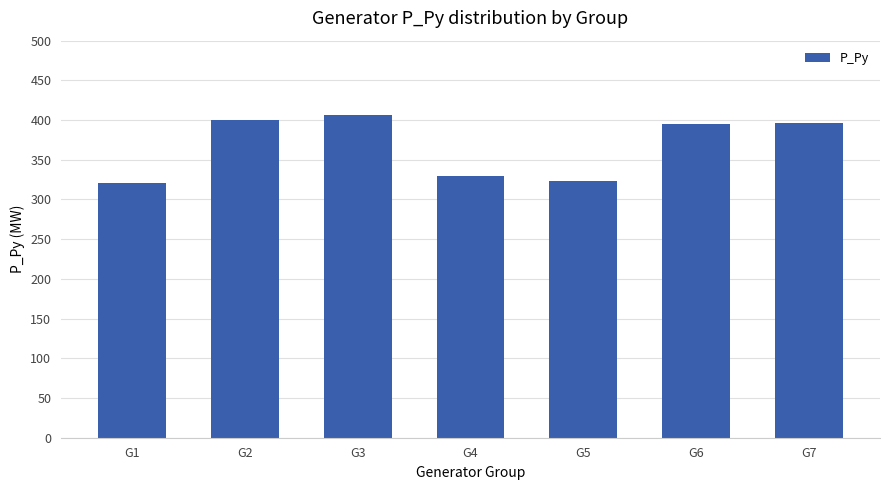

What is the approximate value at G2?

400.0